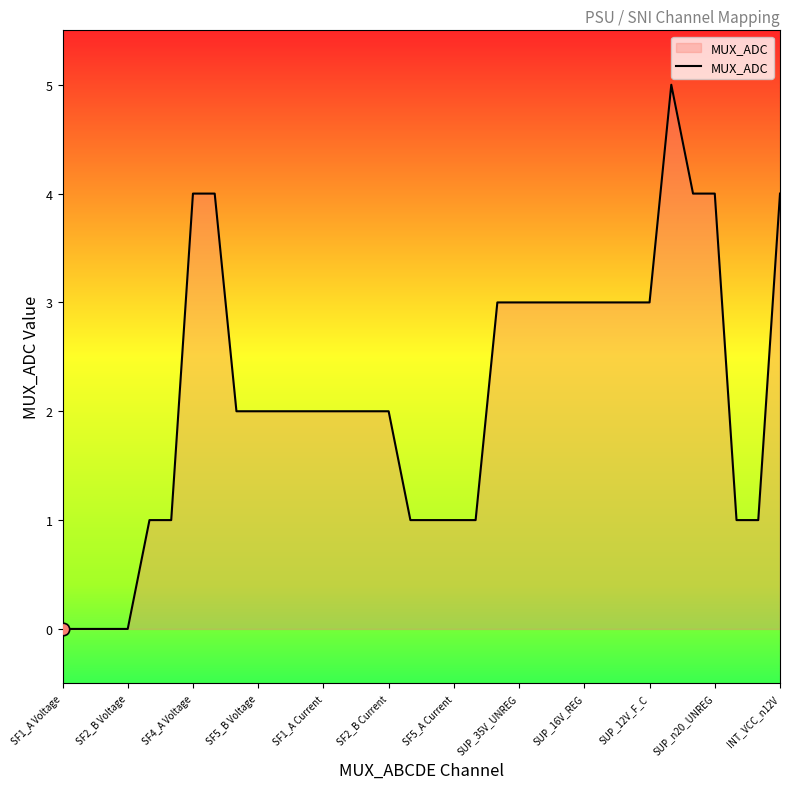

What is the difference between the maximum and minimum values?

5